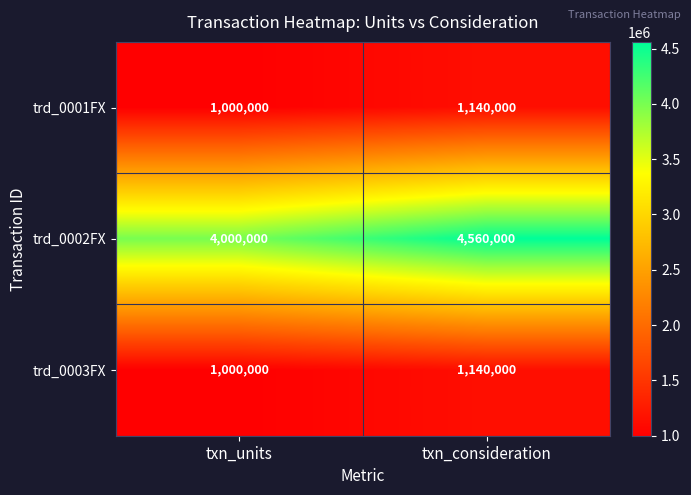

What is the total value across all series at txn_units?

6000000